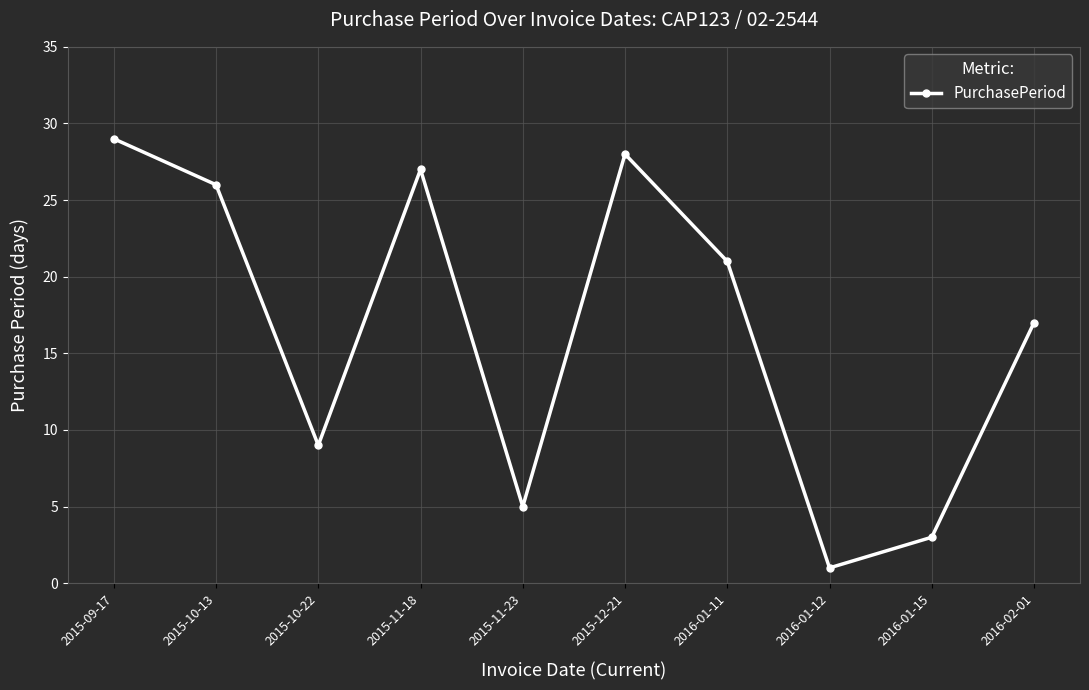

Where is the first local maximum?

2015-11-18